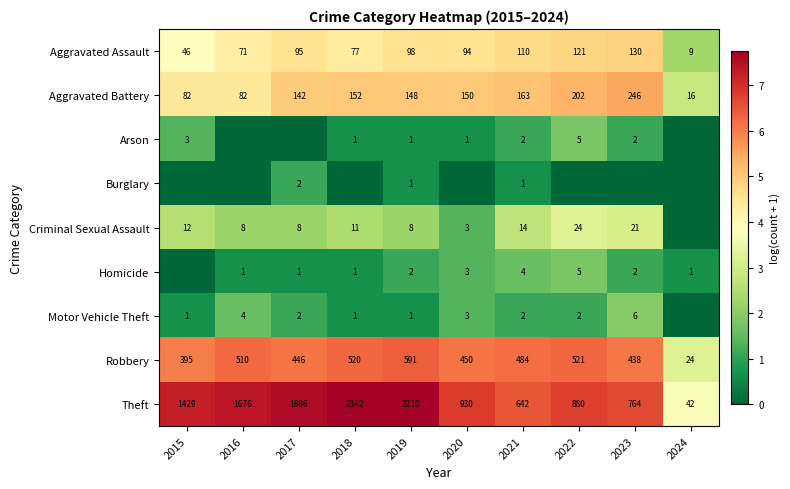

How many values in the Robbery series are below 484?

5